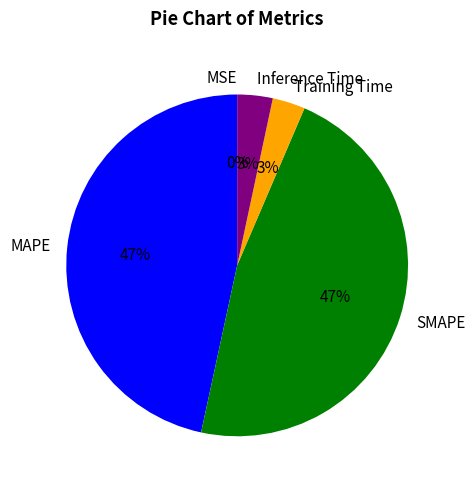

Is there any slice that represents more than half of the pie?

No